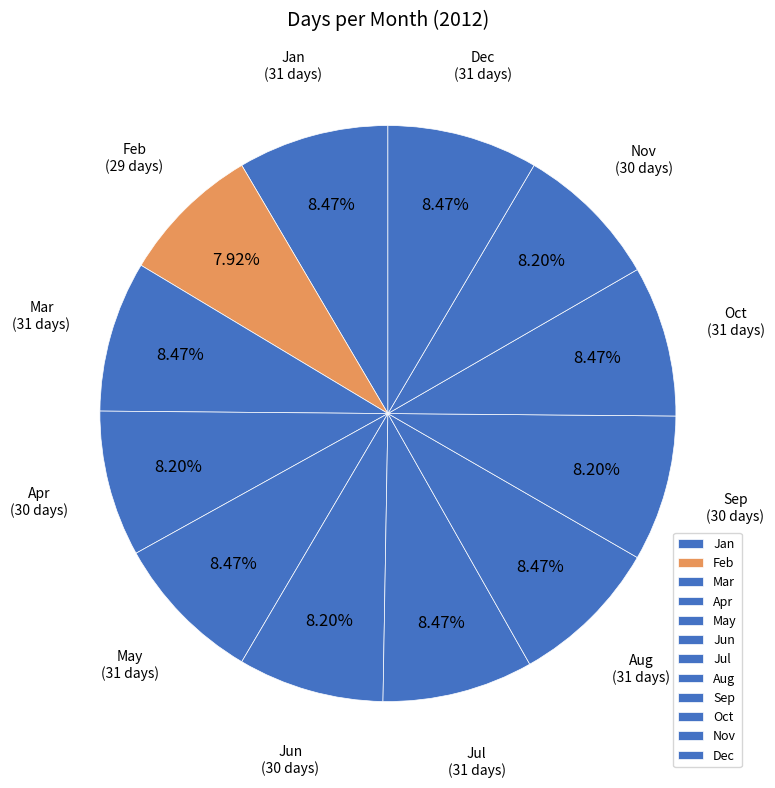

Does any single category account for the majority?

No